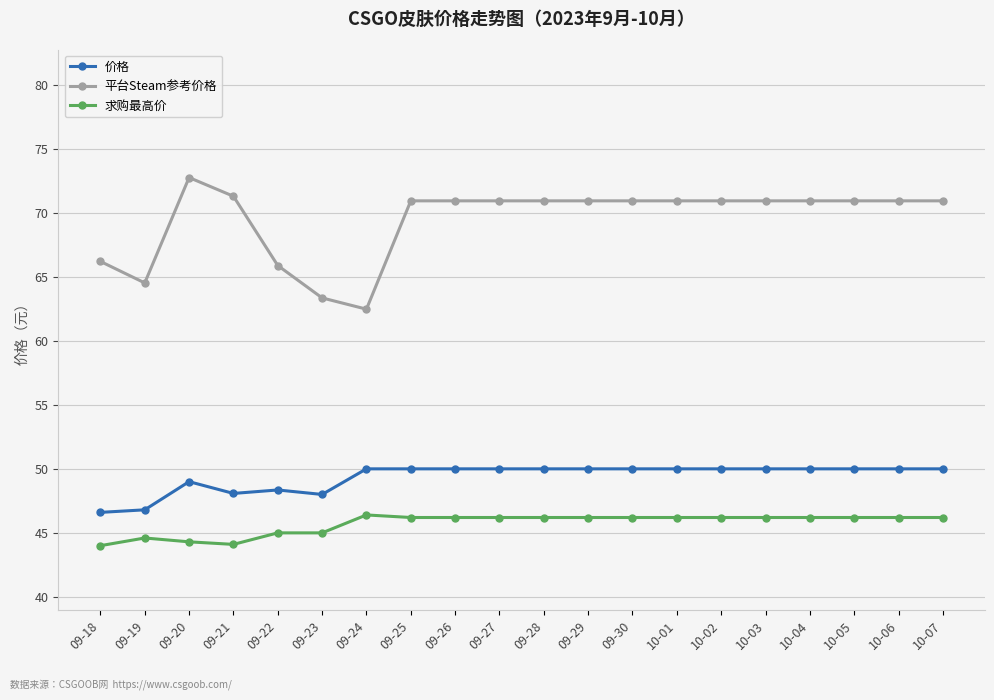

At how many categories does at least one series exceed 57?

20